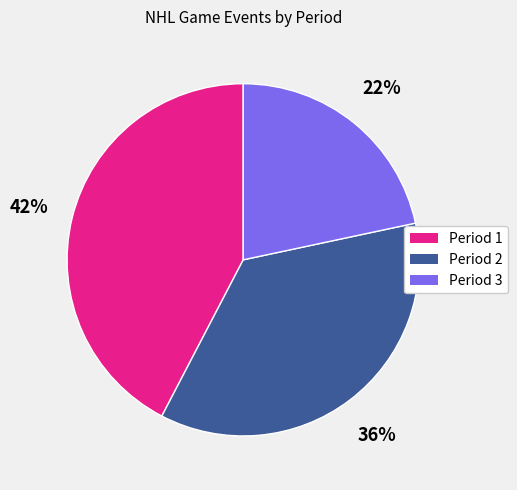

Approximately how many times larger is the value at Period 3 compared to Period 1?

0.5